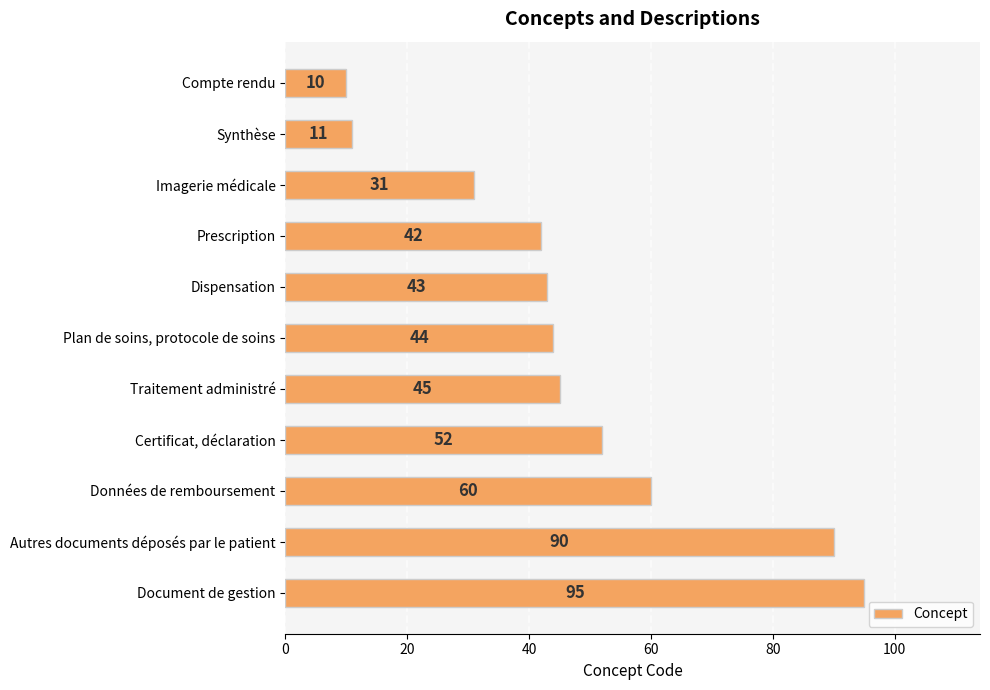

The chart shows a value of 57 at Dispensation. True or false?

False